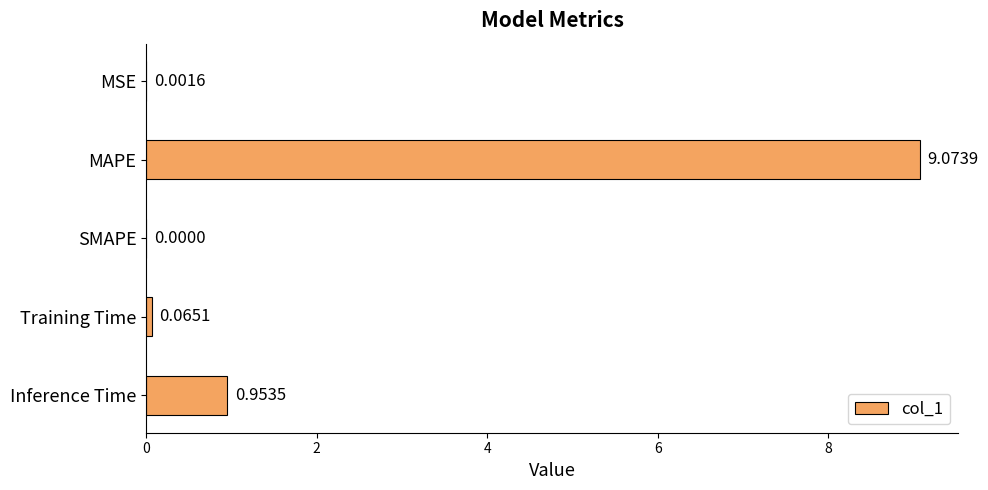

Between MAPE and Inference Time, which is larger?

MAPE